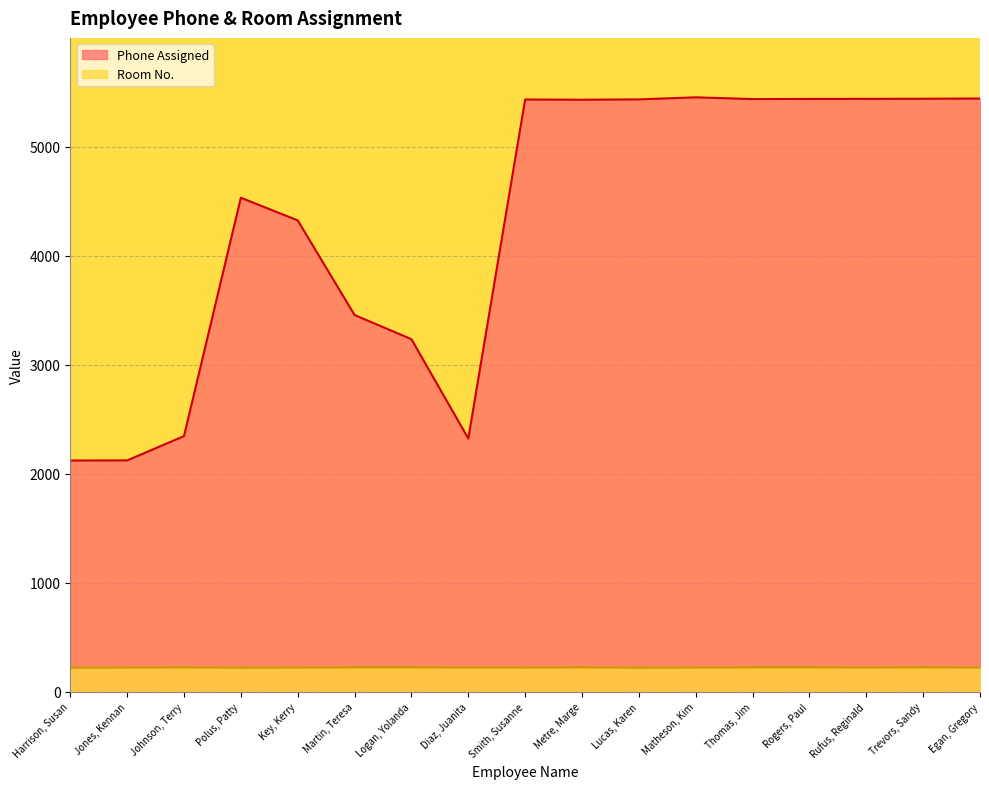

What is the approximate value of Phone Assigned at Trevors, Sandy, to the nearest 50?

5450